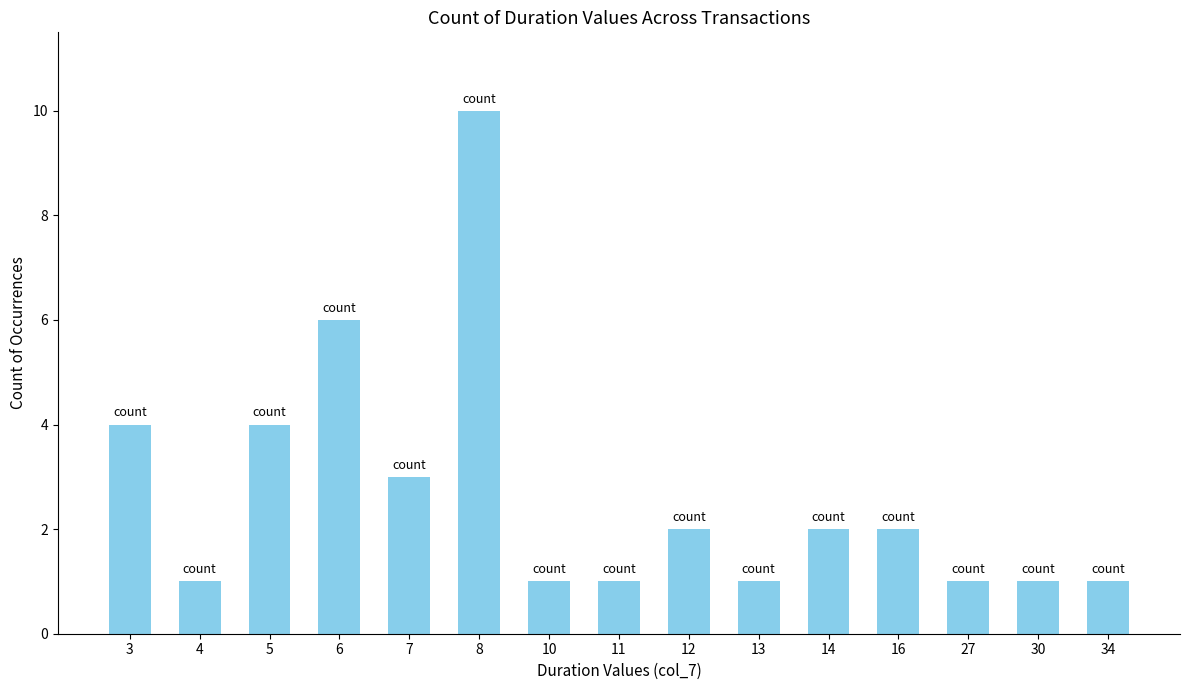

What is the approximate value at 30?

1